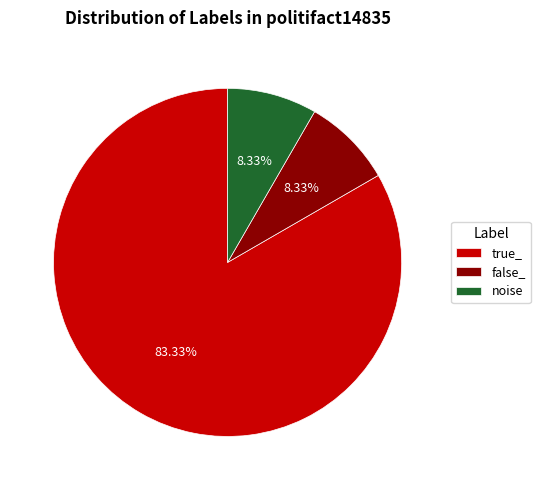

True or false: false_ accounts for 8% of the total.

True